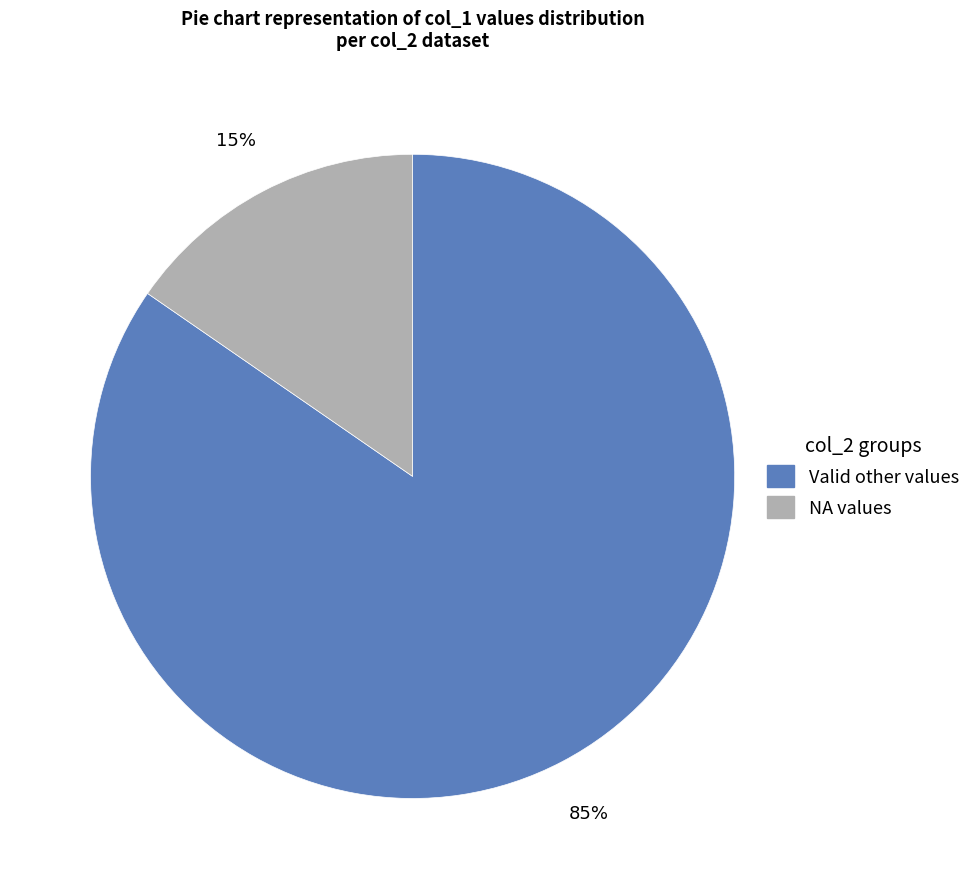

To the nearest percent, what is the average slice percentage?

50%